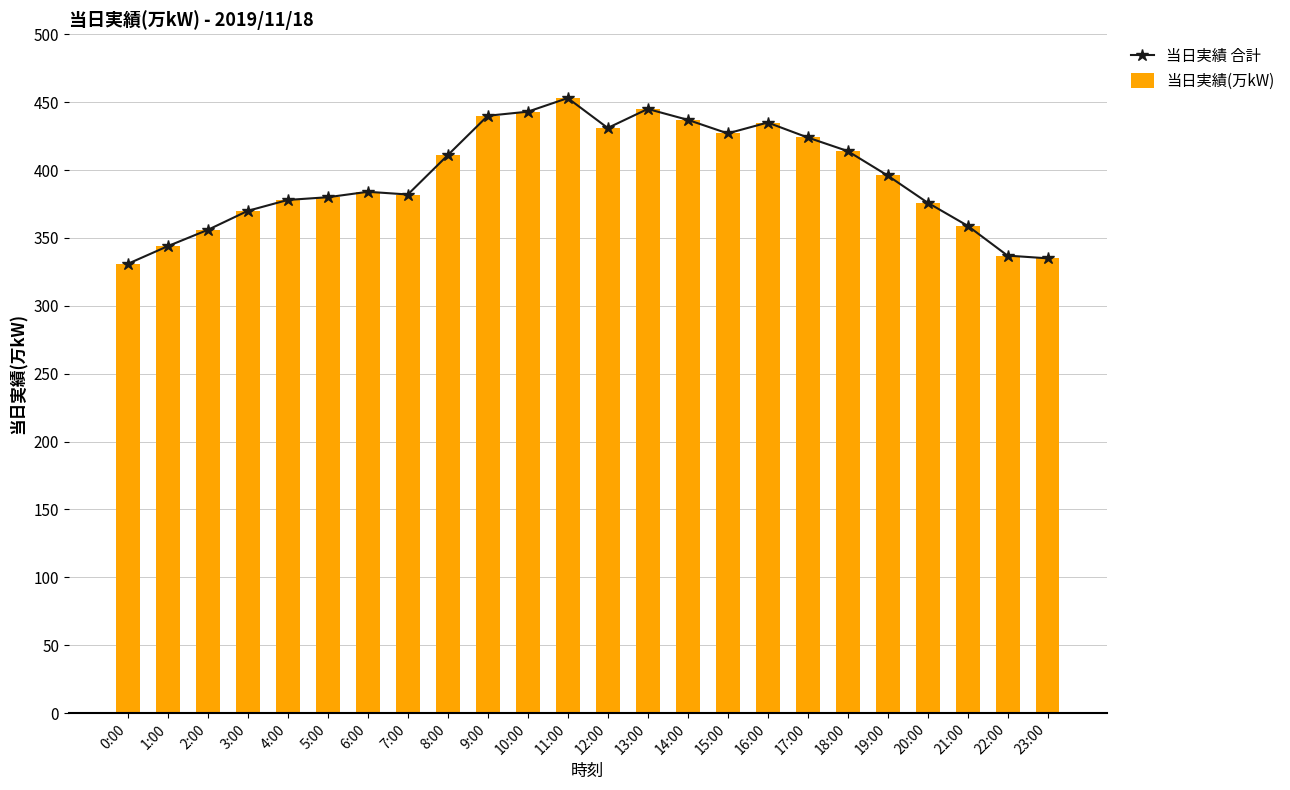

How many data points in 当日実績 合計 are less than 396?

12